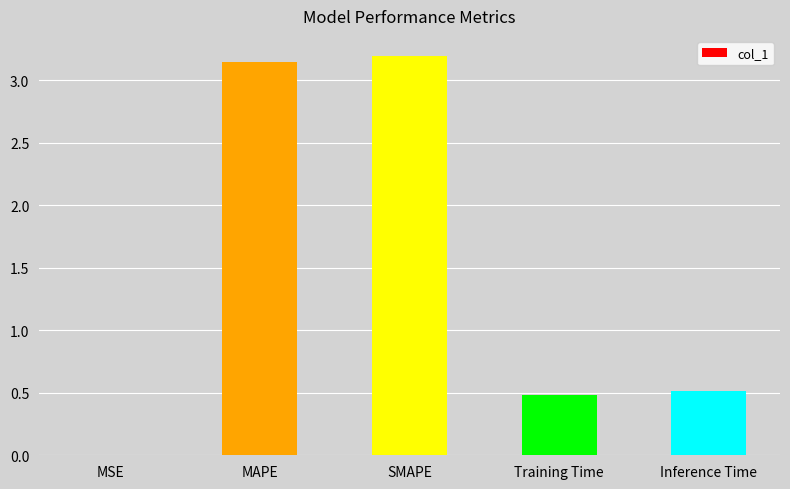

What is the greatest value displayed?

3.2